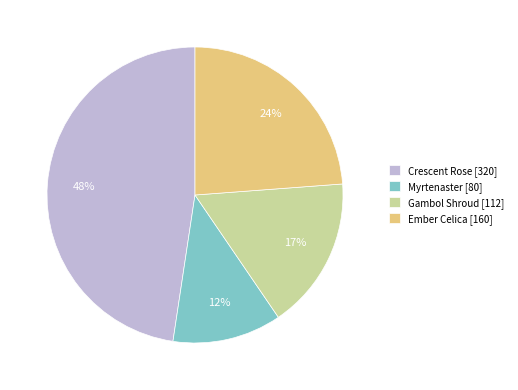

True or false: Myrtenaster accounts for 2% of the total.

False